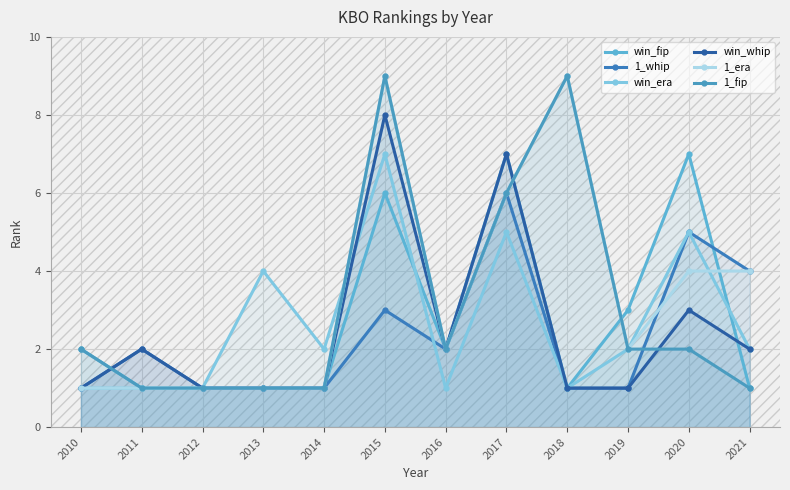

True or false: 1_era has a value of 1 at 2014.

False